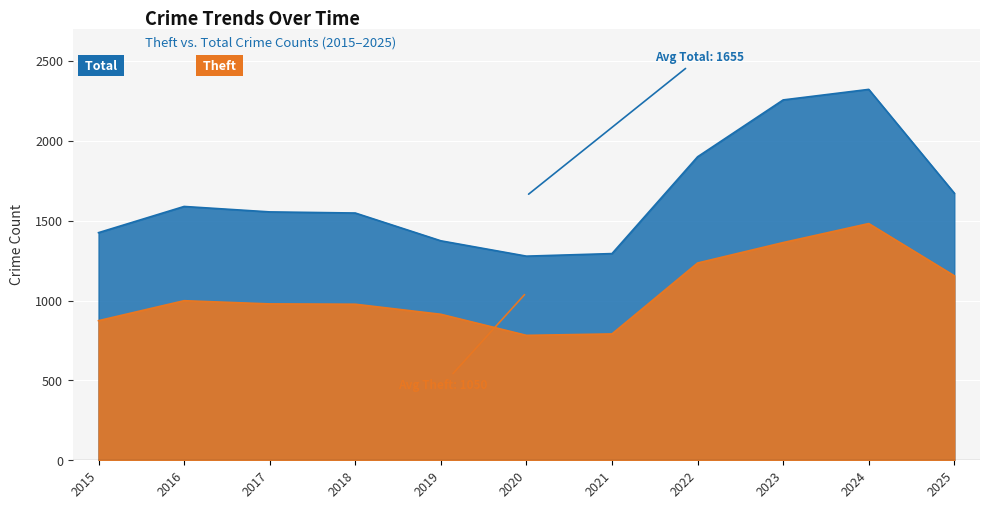

Rank the series at 2016 from highest to lowest value.

Total, Theft